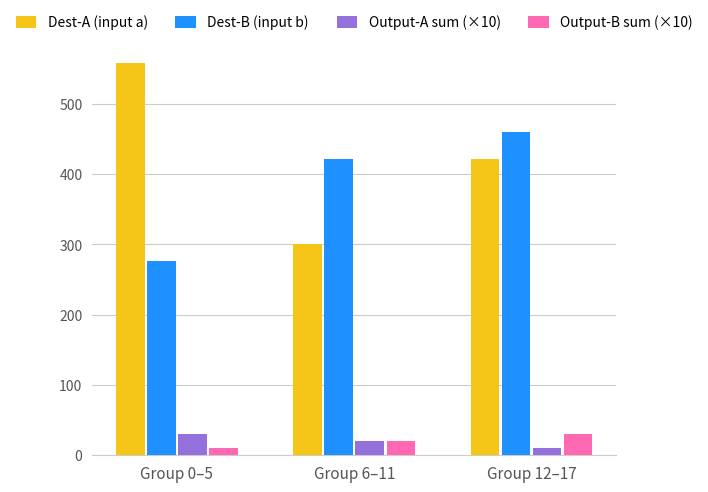

What is the minimum value shown in the chart?

10